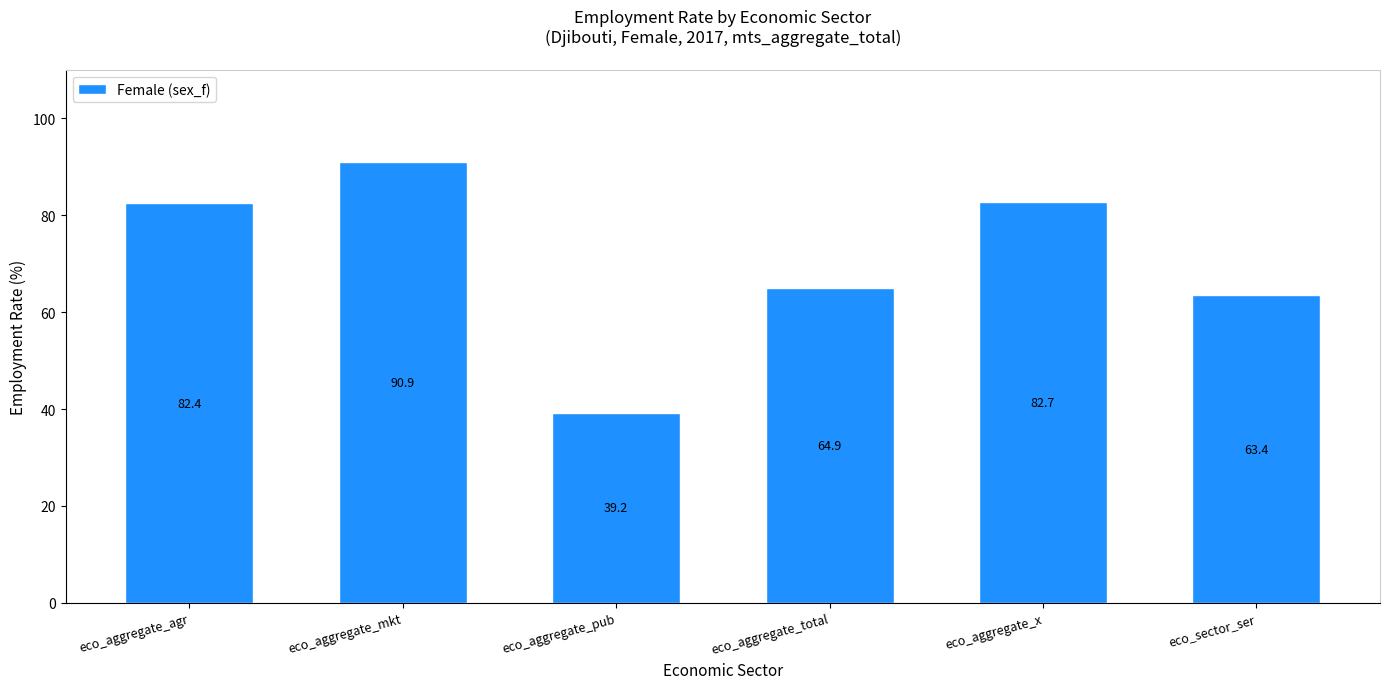

What is the value of the 3rd bar from the left?

39.2